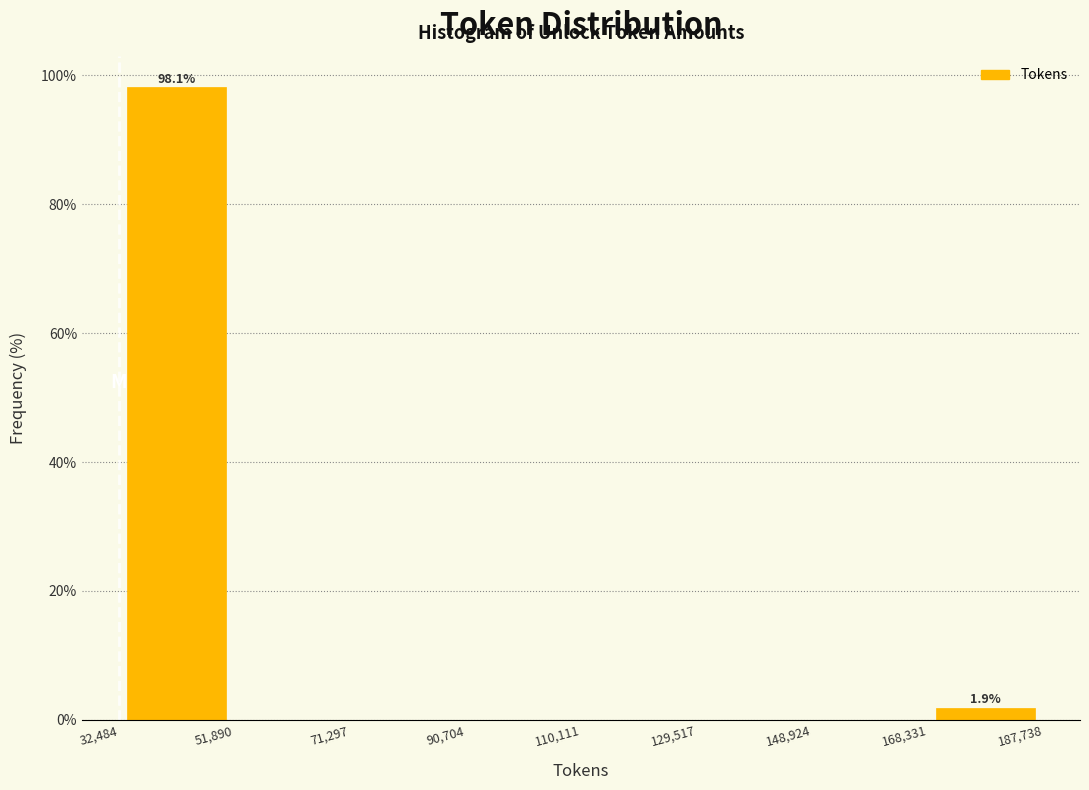

Which range on the x-axis has the tallest bar?

32,484 to 51,890